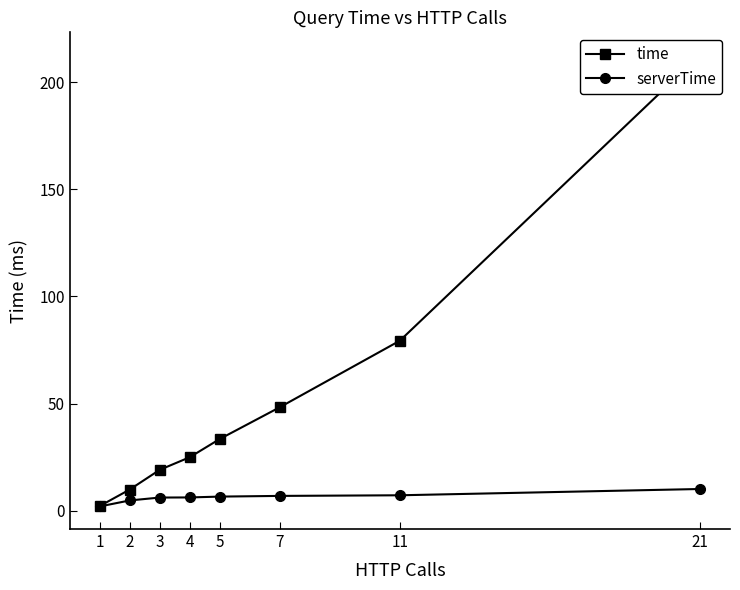

Which series has the widest spread of values?

time